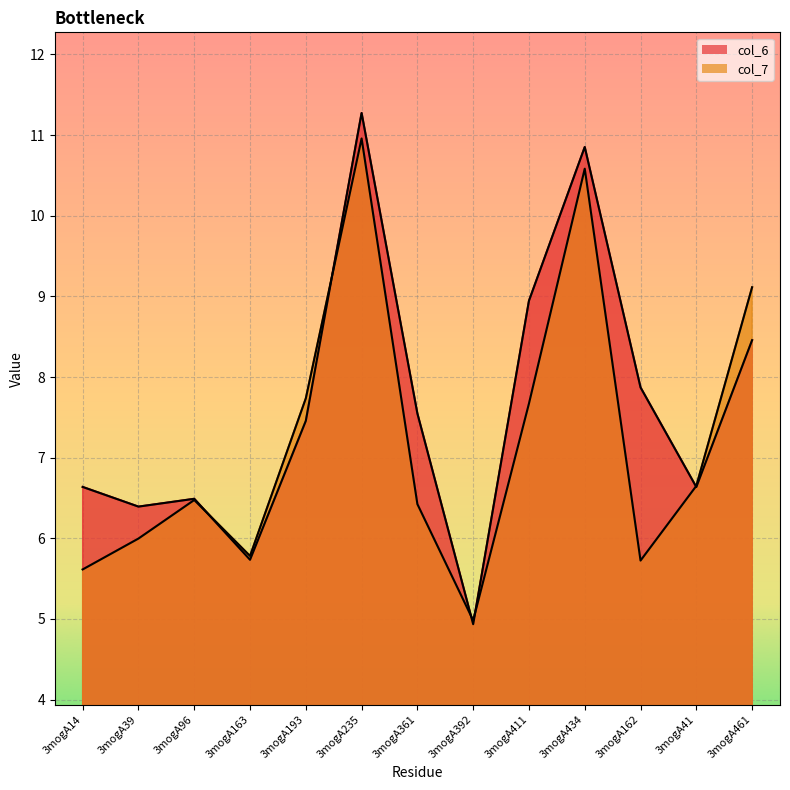

What is the minimum value shown in the chart?

4.9